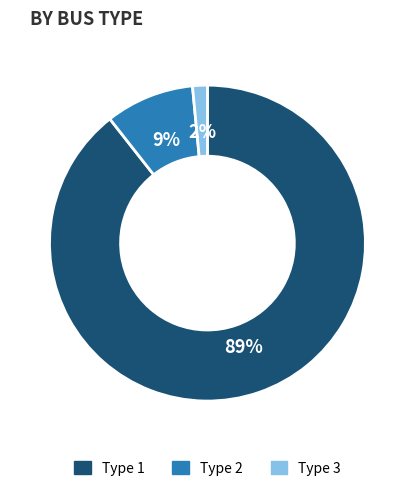

Rank the categories by value from lowest to highest.

Type 3, Type 2, Type 1